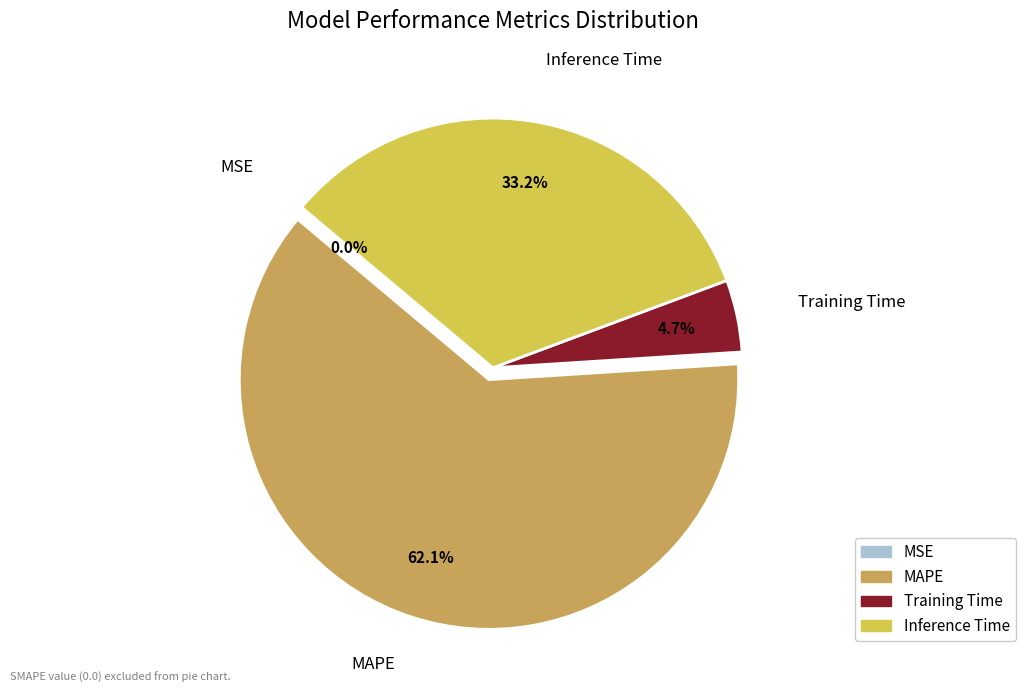

Which has a higher value, Training Time or MAPE?

MAPE